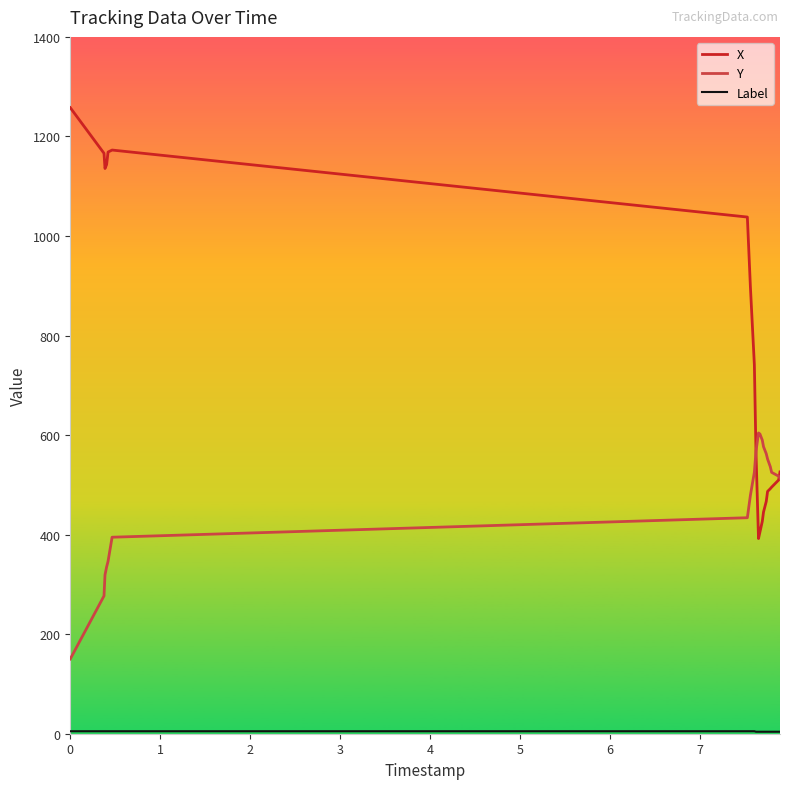

Which series has the largest total across all categories?

X